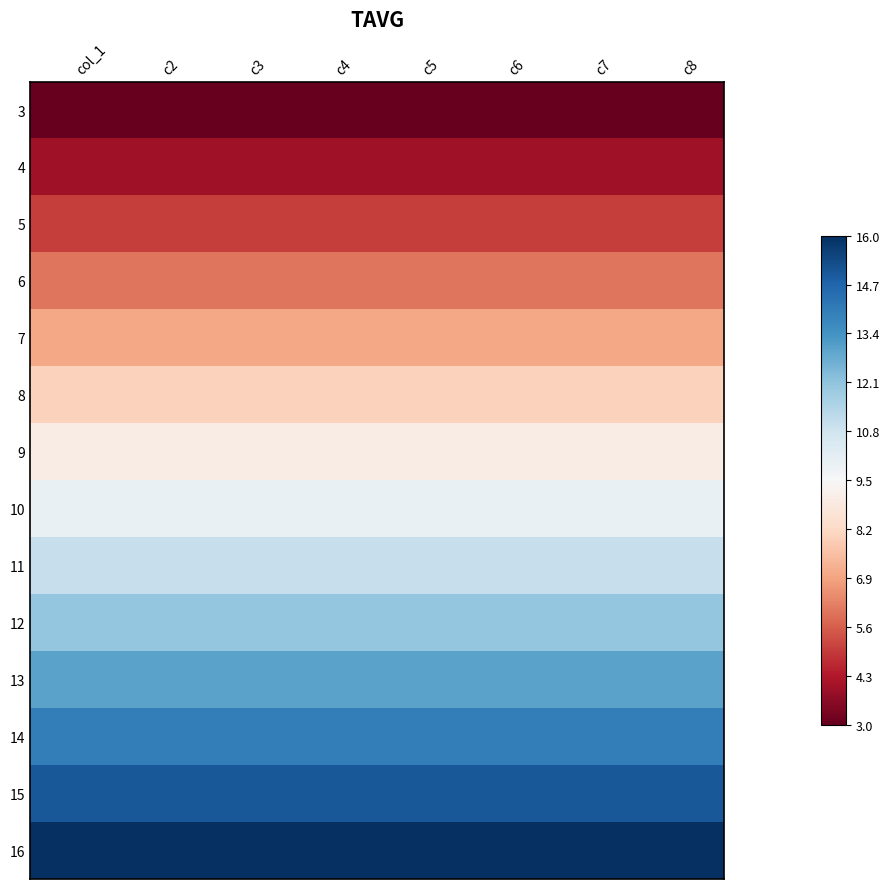

Which label corresponds to the smallest value in the chart?

col_1